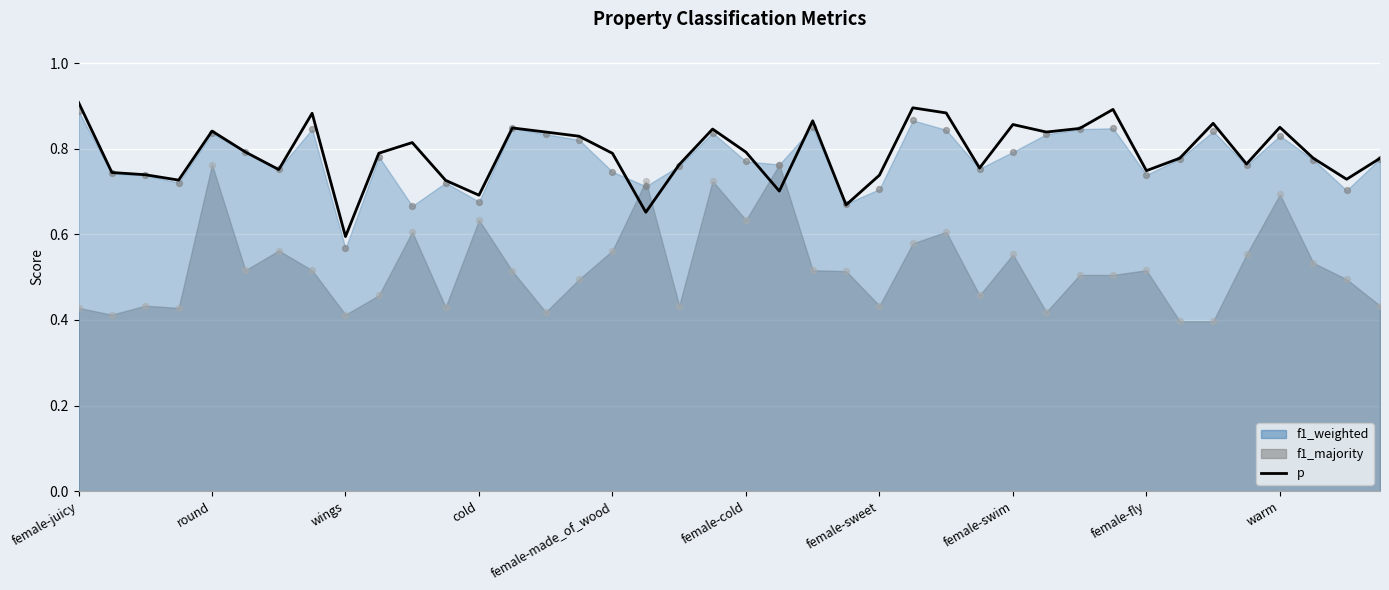

What is the change in value from 22 to 27?

-0.1